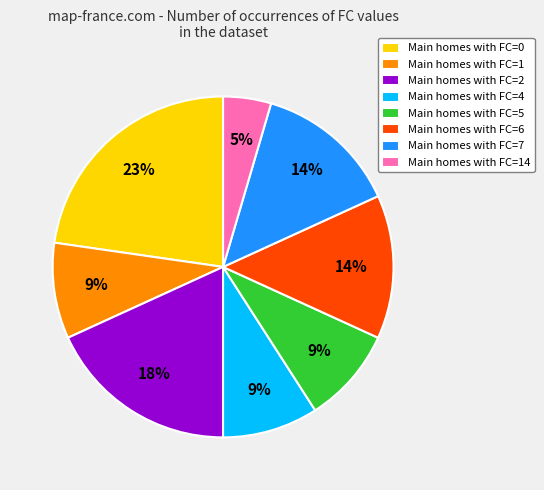

Is it true that Main homes with FC=6 is 25% of the pie?

False